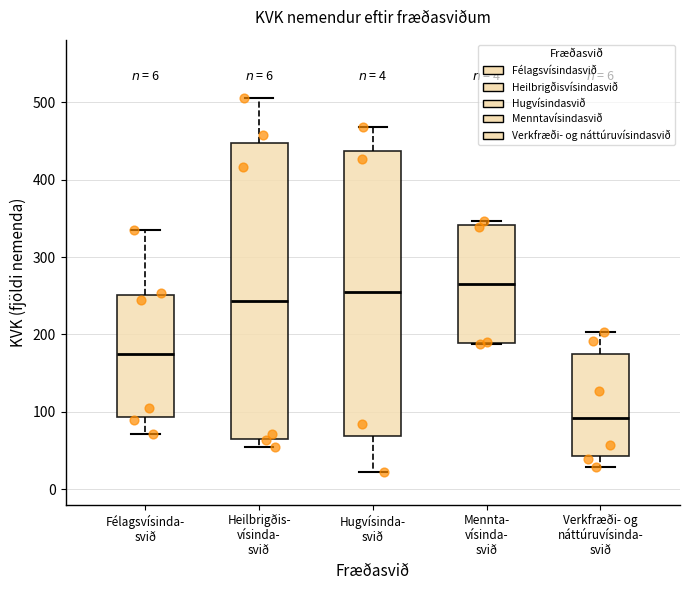

Which box is the tallest, from its lower edge to its upper edge?

Heilbrigðis- vísinda- svið